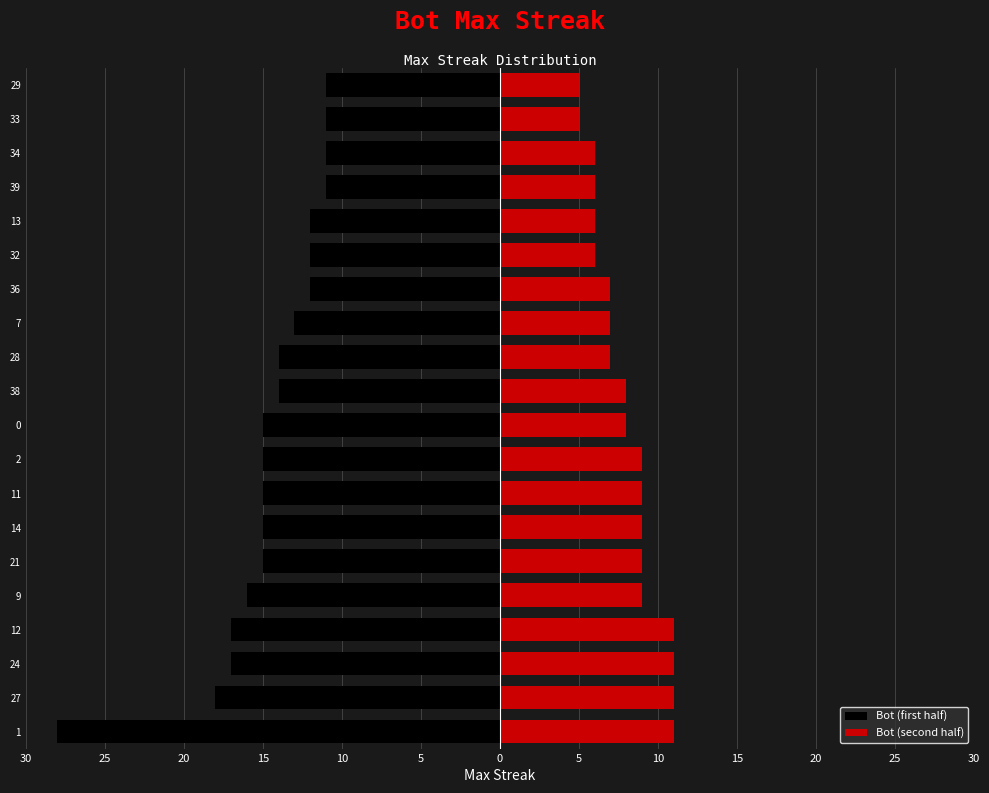

True or false: Bot (first half) has a value of -23 at 38.

False